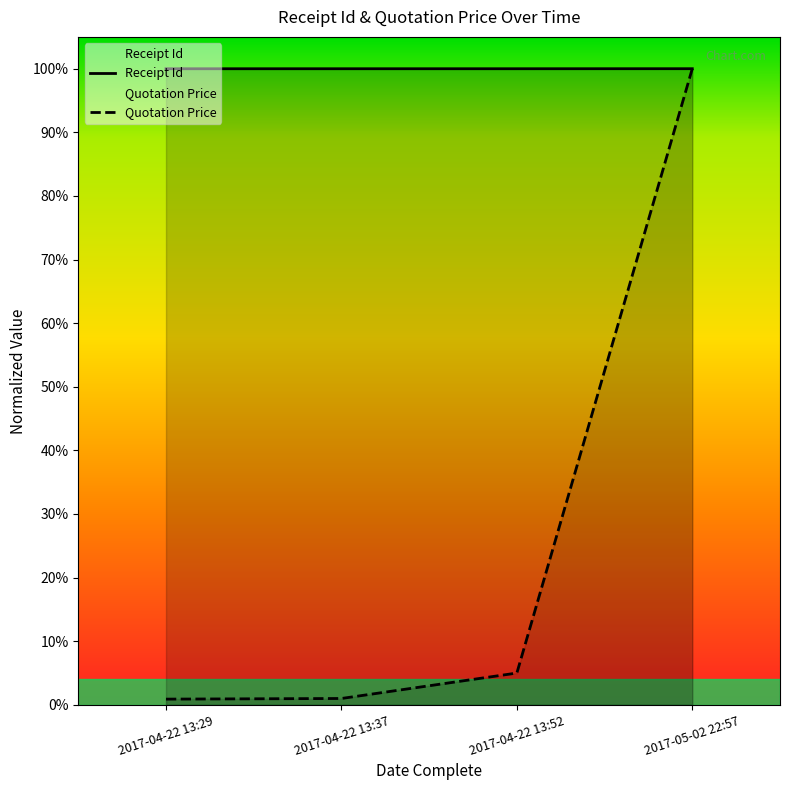

What is the total value across all series at 2017-04-22 13:37?

1.0